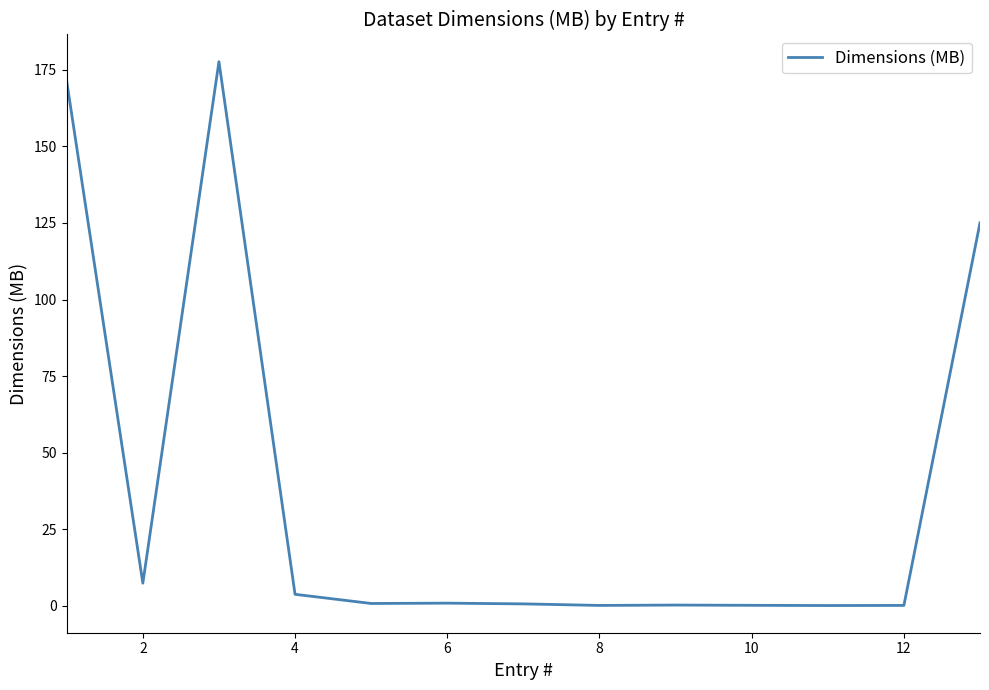

How many distinct data groups are displayed?

1